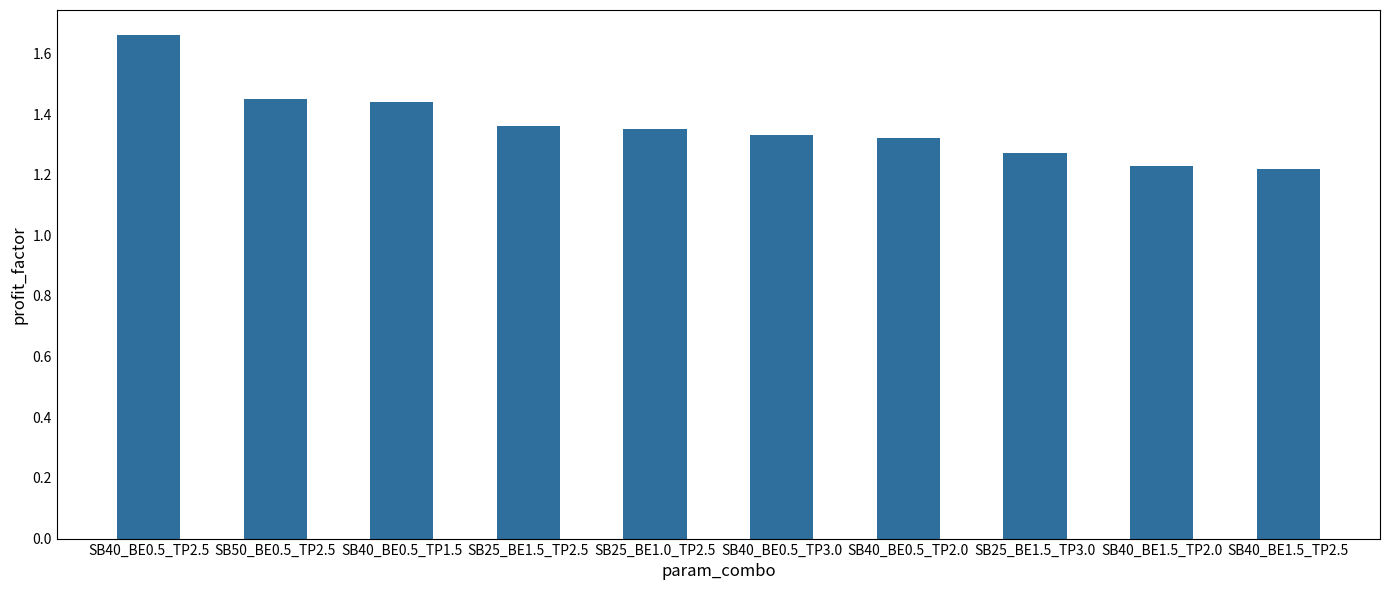

Which label corresponds to the largest value in the chart?

SB40_BE0.5_TP2.5